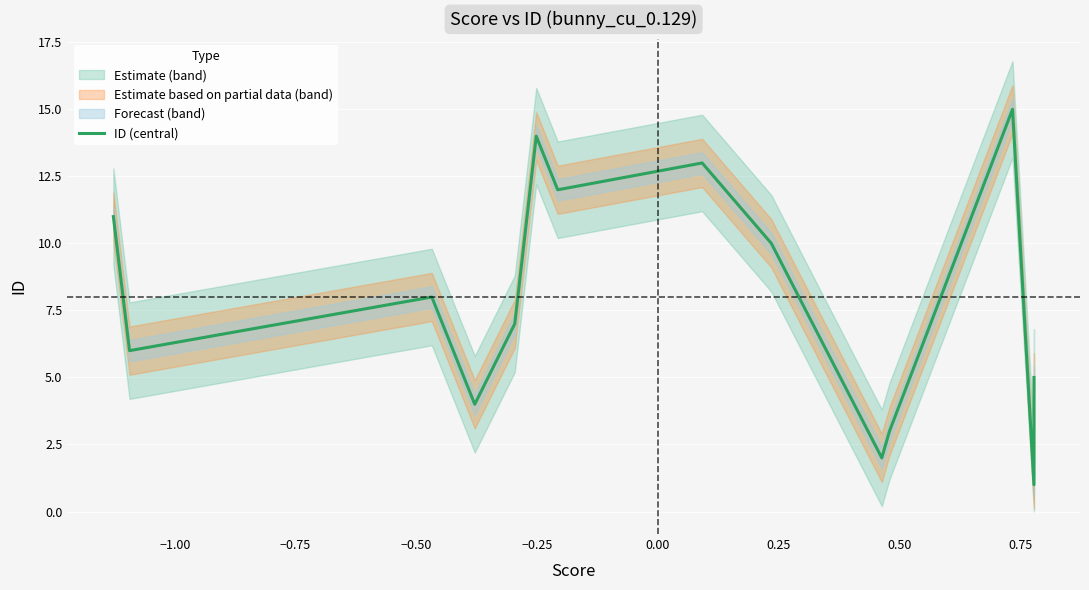

The chart shows a value of 5 at 1.00. True or false?

False